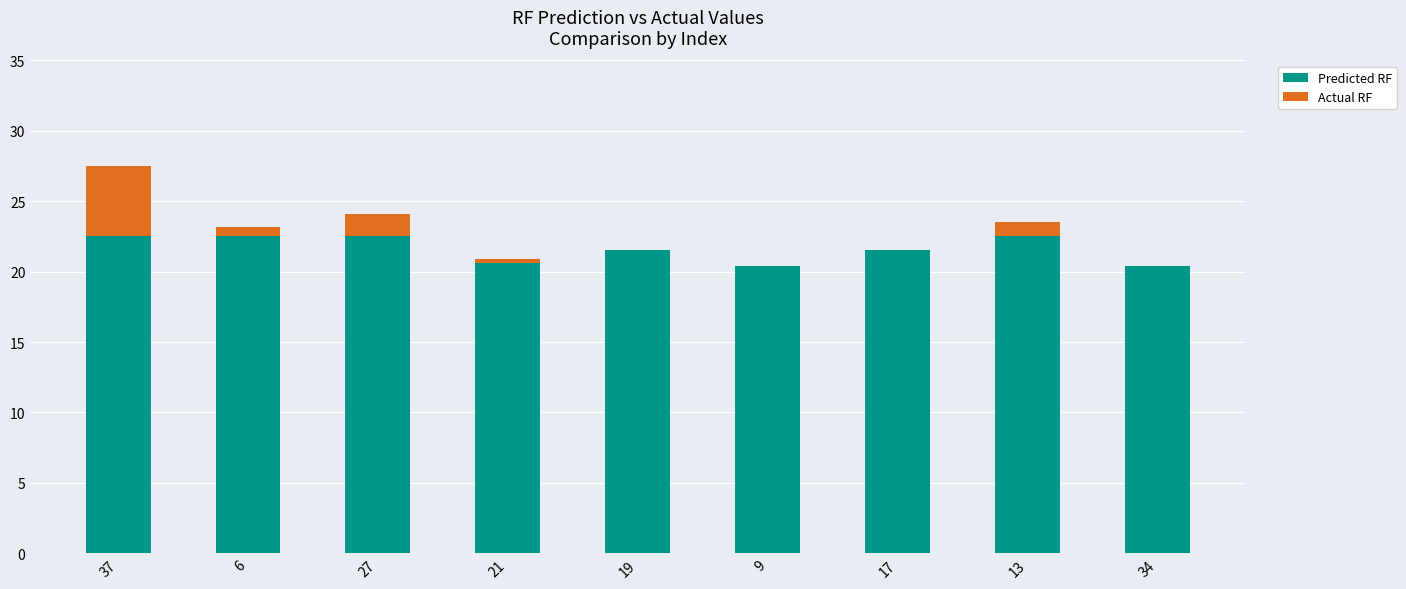

Which category has the highest value in the Actual RF series?

37